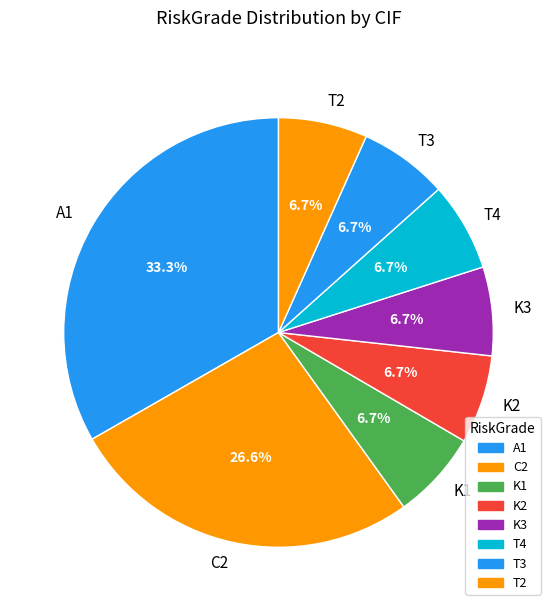

What is the largest slice in the pie chart?

A1